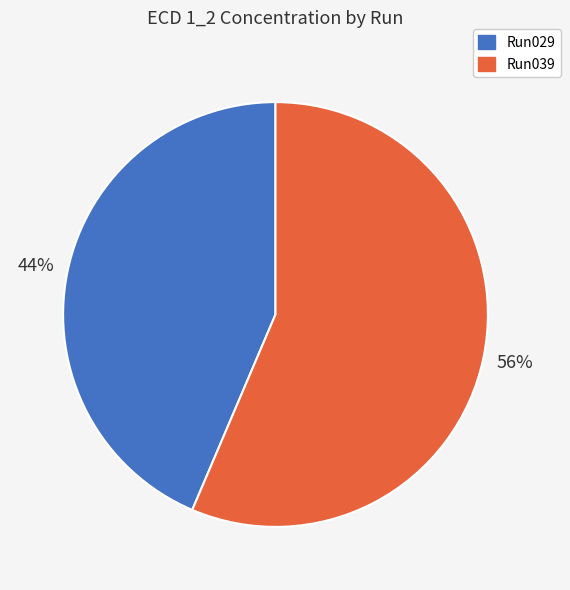

Rank the categories by value from highest to lowest.

Run039, Run029